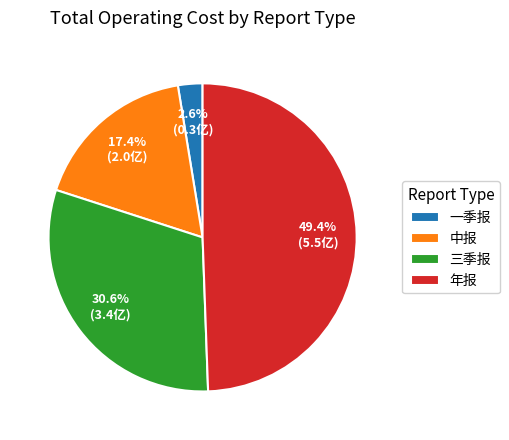

Is there any slice that represents more than half of the pie?

No